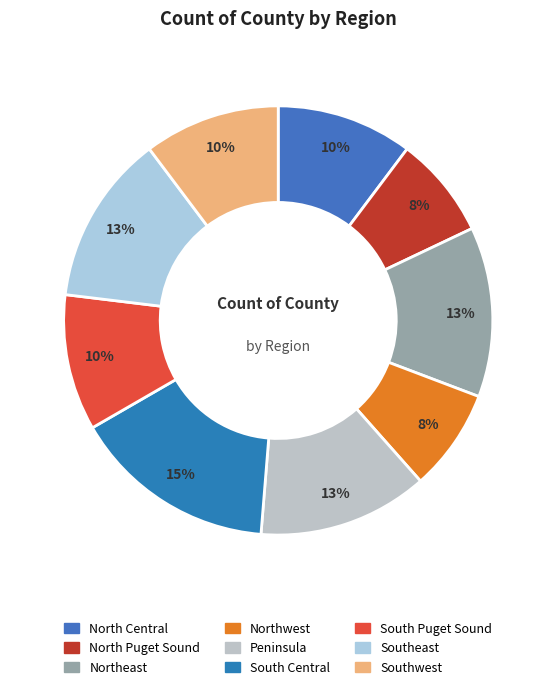

To the nearest percent, what is the combined percentage of South Central and Northeast?

28%